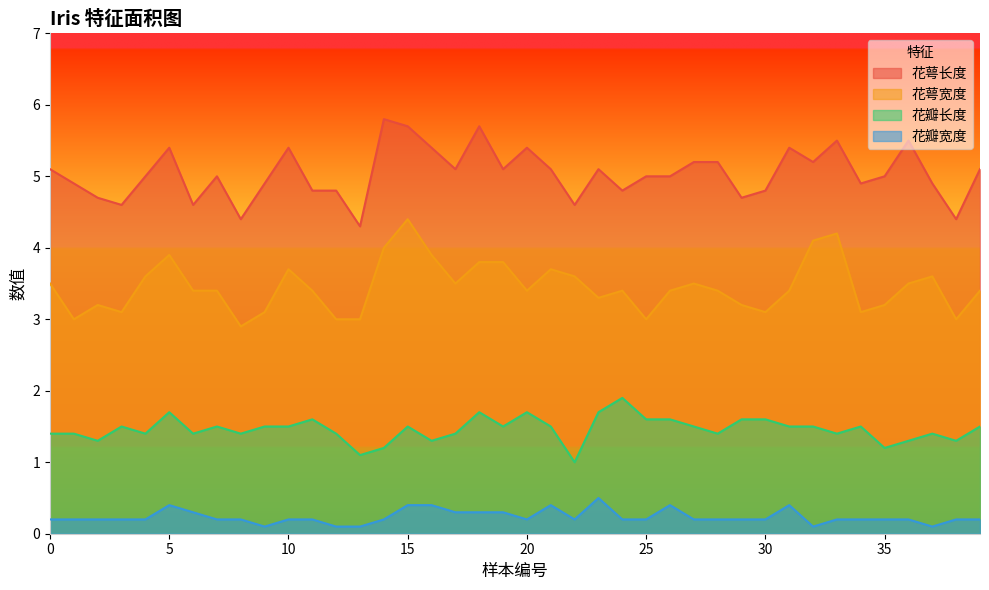

How many values in the 花萼宽度 series are below 3?

1